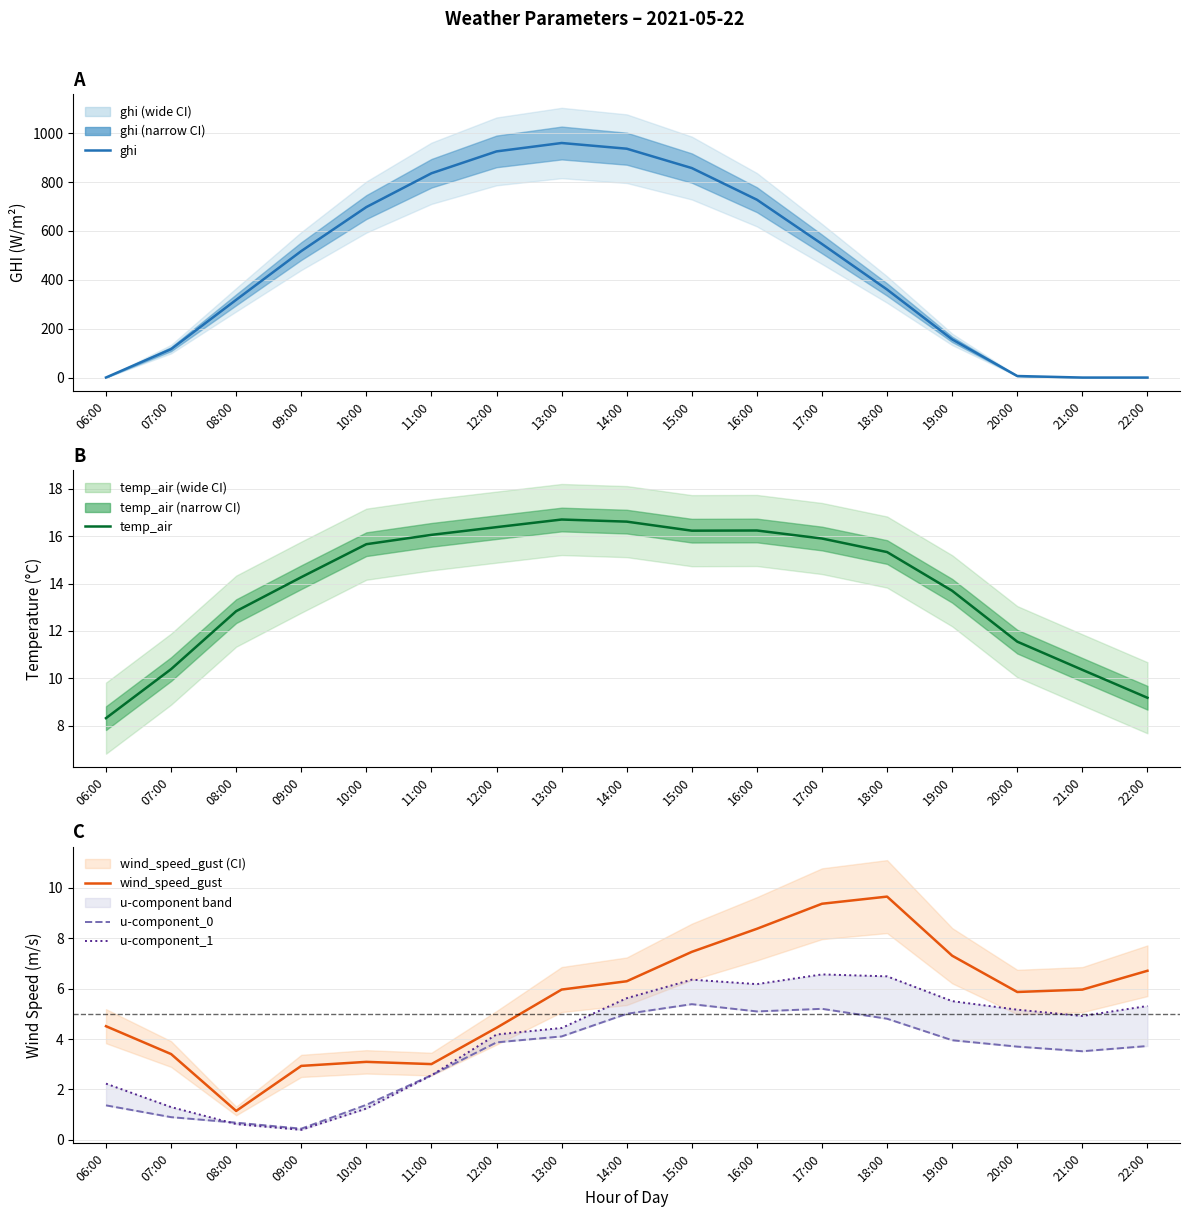

At which label does ghi reach its minimum?

21:00